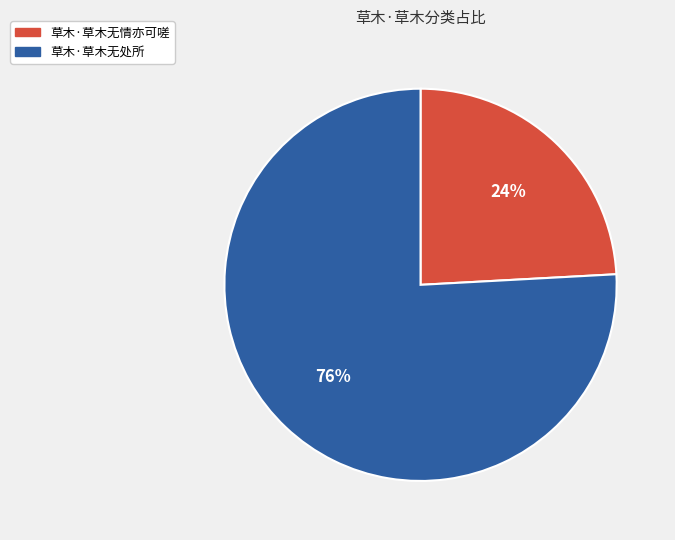

Is there a majority slice in this chart?

Yes